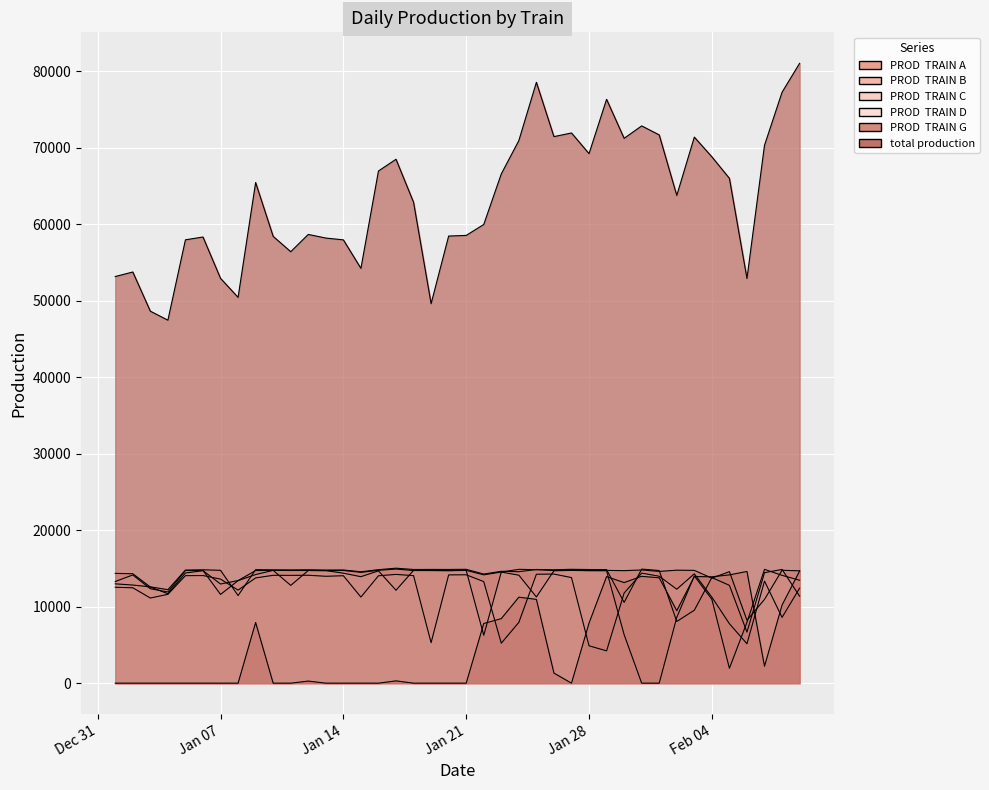

At which label does PROD  TRAIN C reach its minimum?

2025-01-29